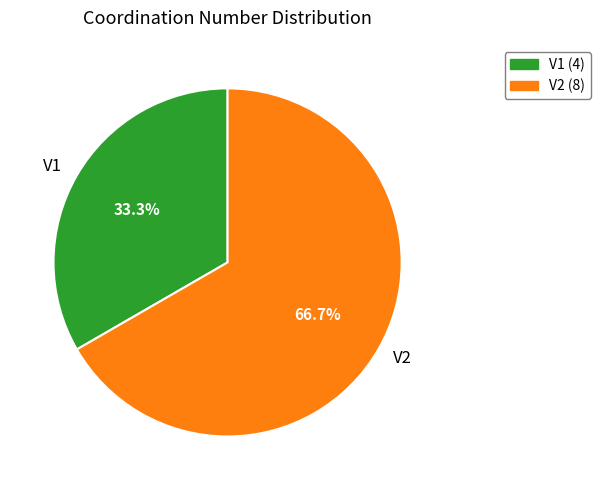

How many slices are in this pie chart?

2